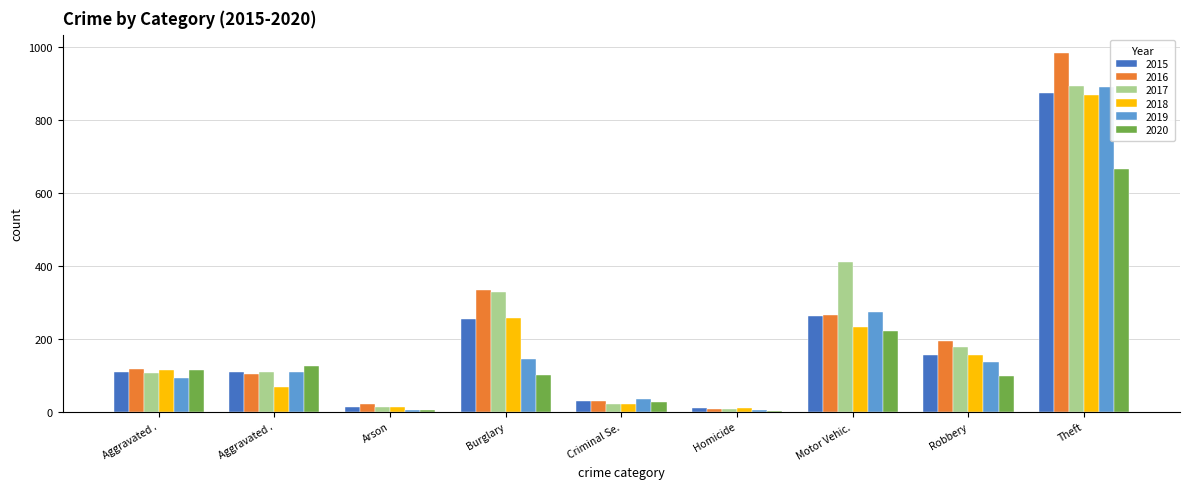

How many data points does each series have?

9